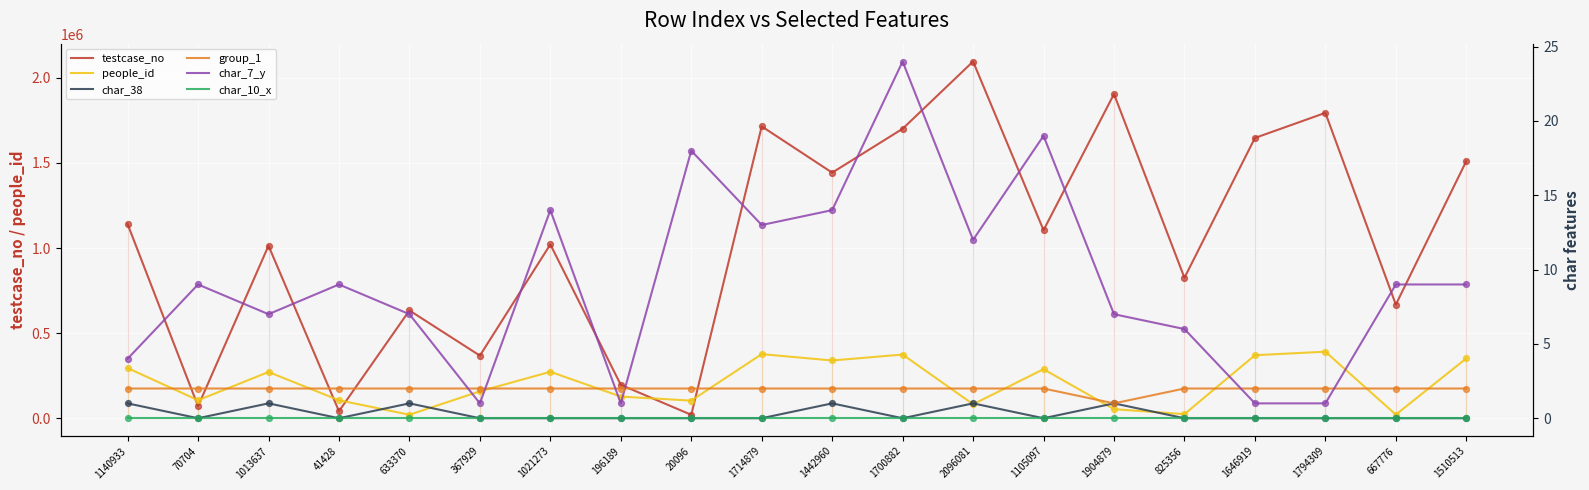

Is the value of people_id at 70704 greater than the value of char_10_x at 1021273?

Yes